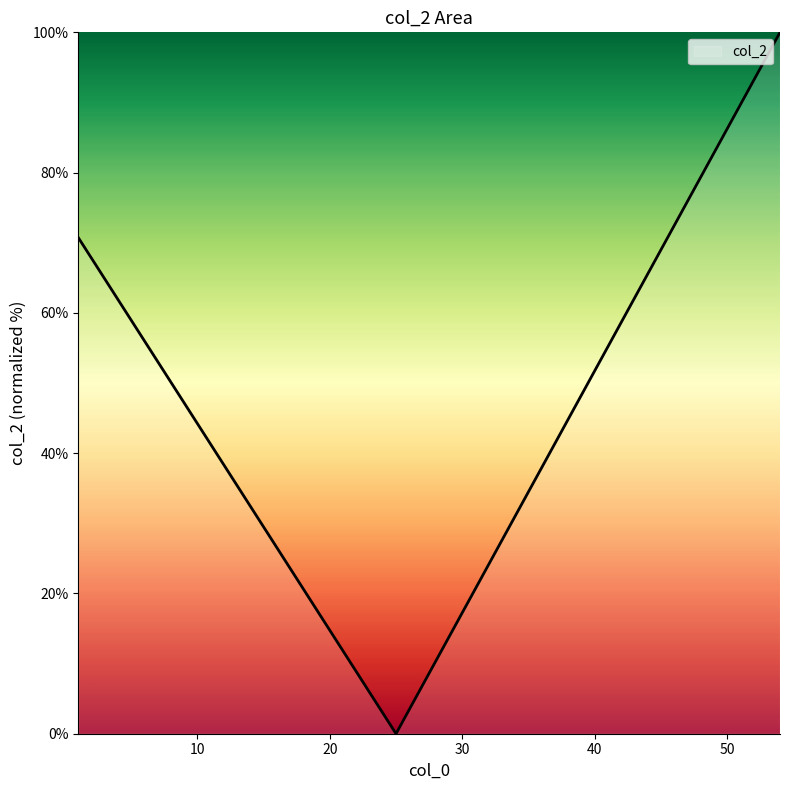

How many positive values are there?

2